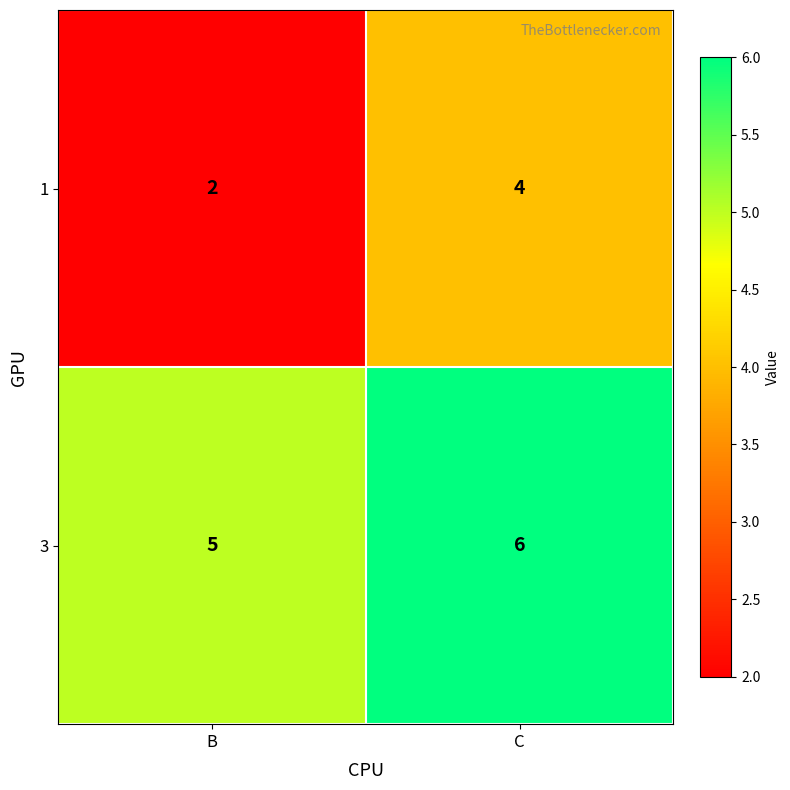

Which label corresponds to the largest value in the chart?

C